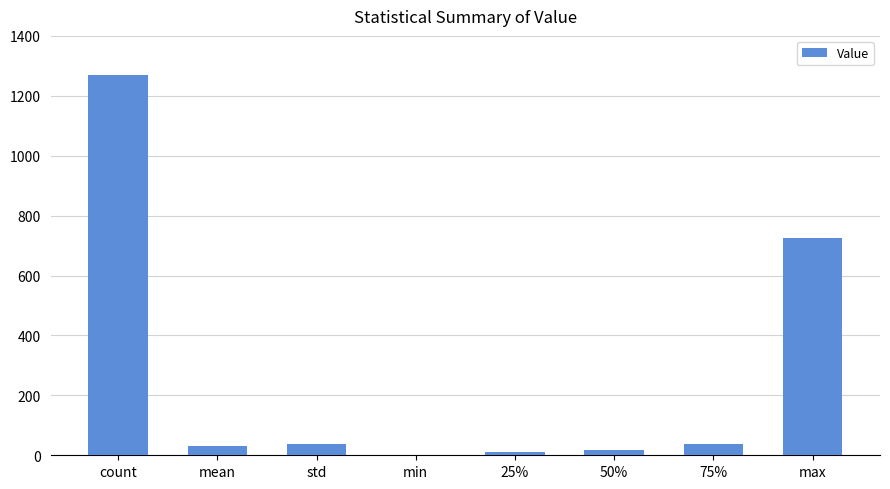

Which label corresponds to the largest value in the chart?

count